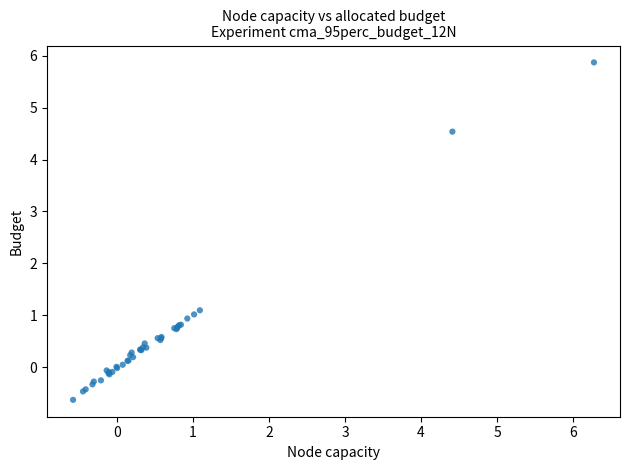

What Y value in the scatter plot is closest to 2?

1.1